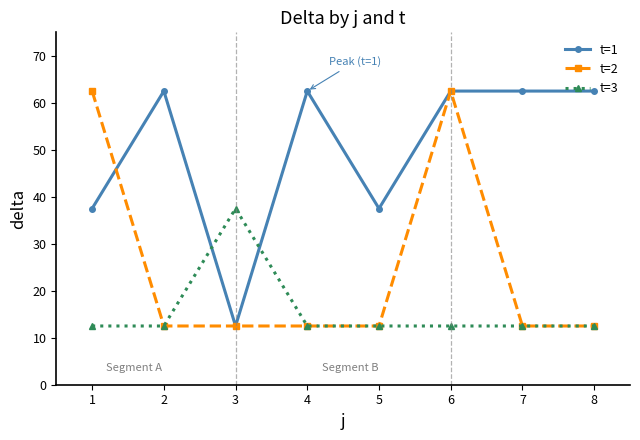

True or false: t=1 and t=3 intersect in this chart.

True